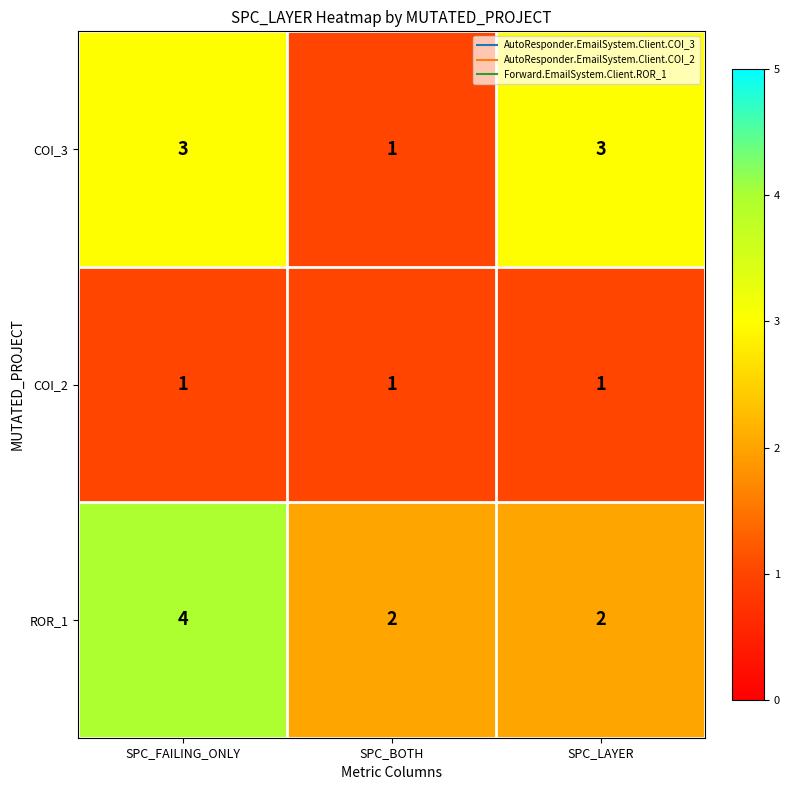

What is the highest value of the ROR_1 series?

4